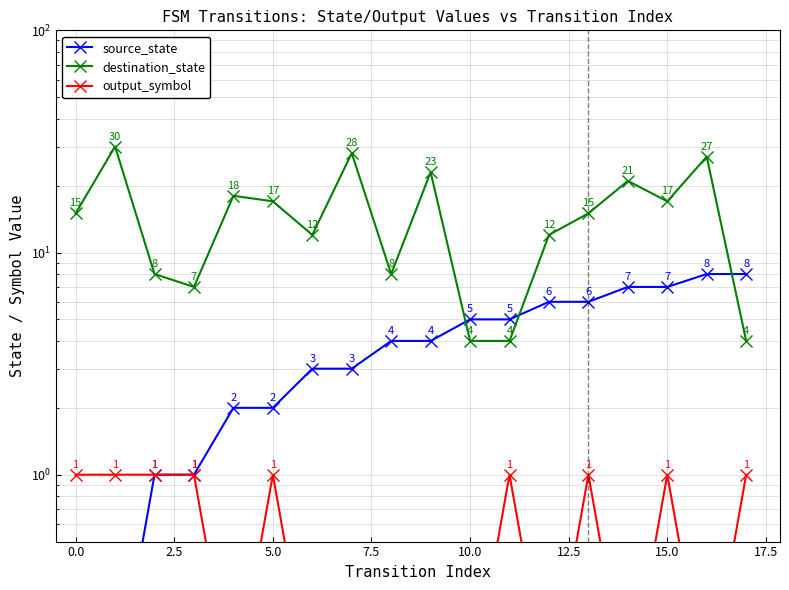

What is the value of the source_state point at the 8th from the left?

3.0